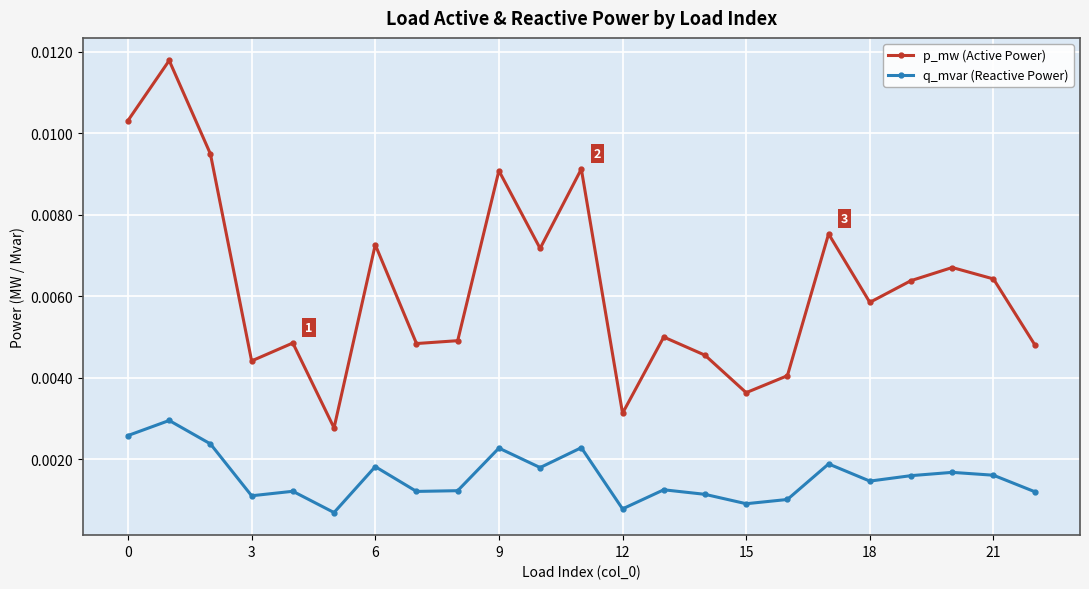

In p_mw (Active Power), how many points are higher than both neighbors (excluding endpoints)?

8